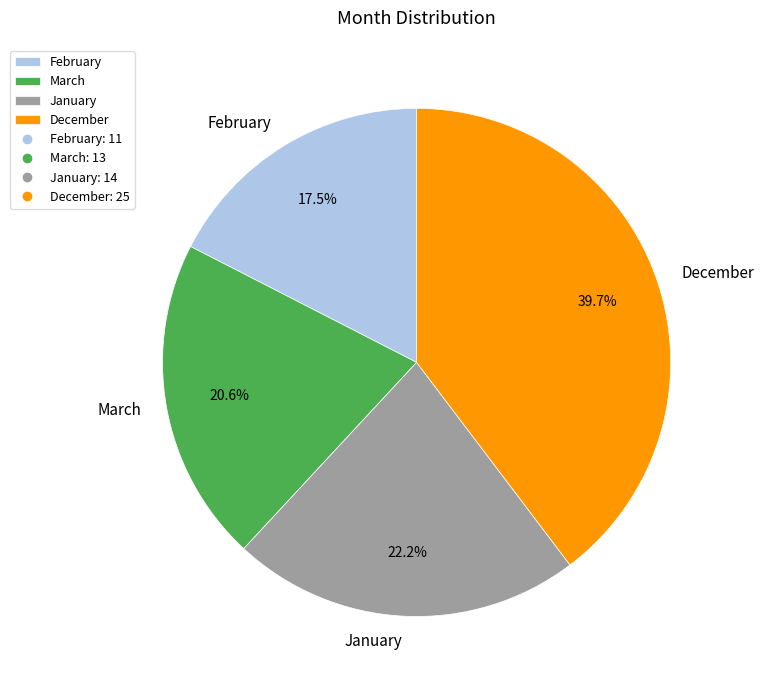

To the nearest percent, what is the combined percentage of December and February?

57%